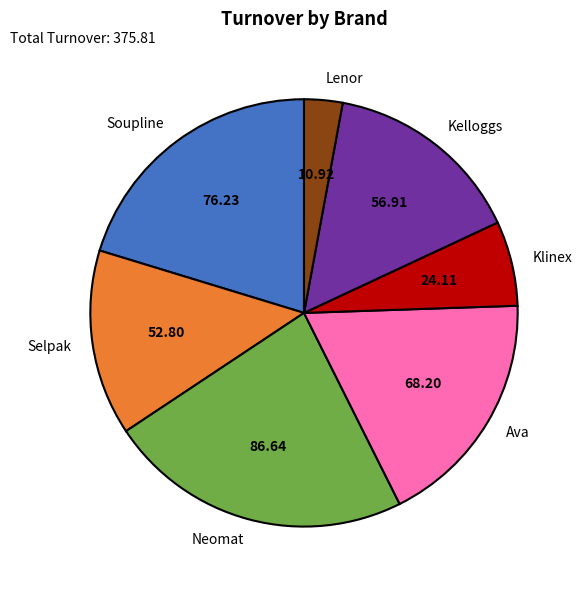

Is the sum of Kelloggs and Ava greater than half?

No